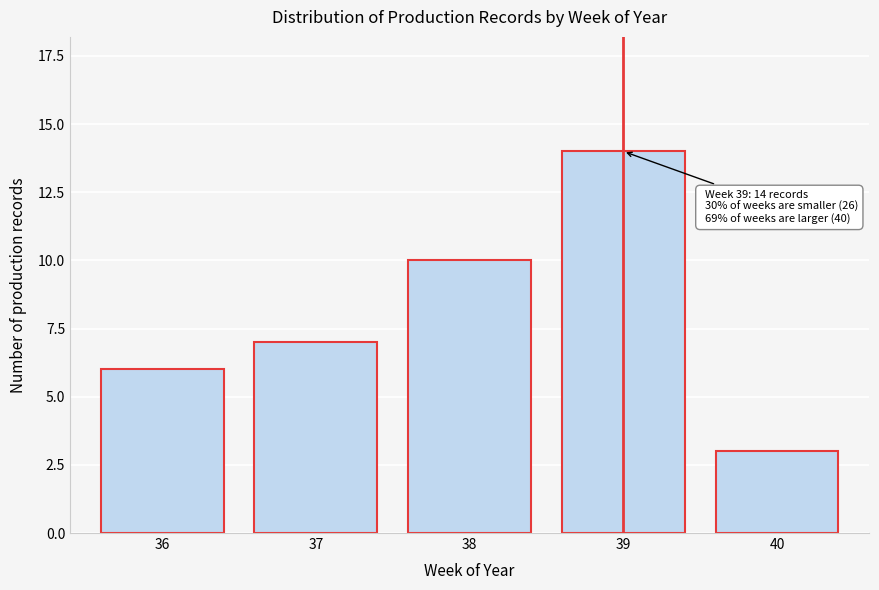

Reading left to right, list all the values displayed in this chart.

36=6	37=7	38=10	39=14	40=3